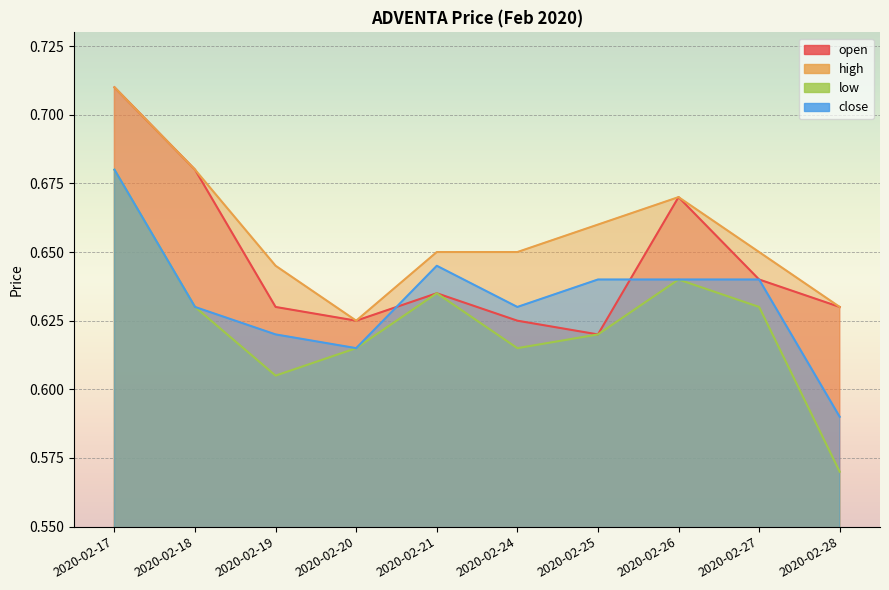

Which series has the widest spread of values?

low